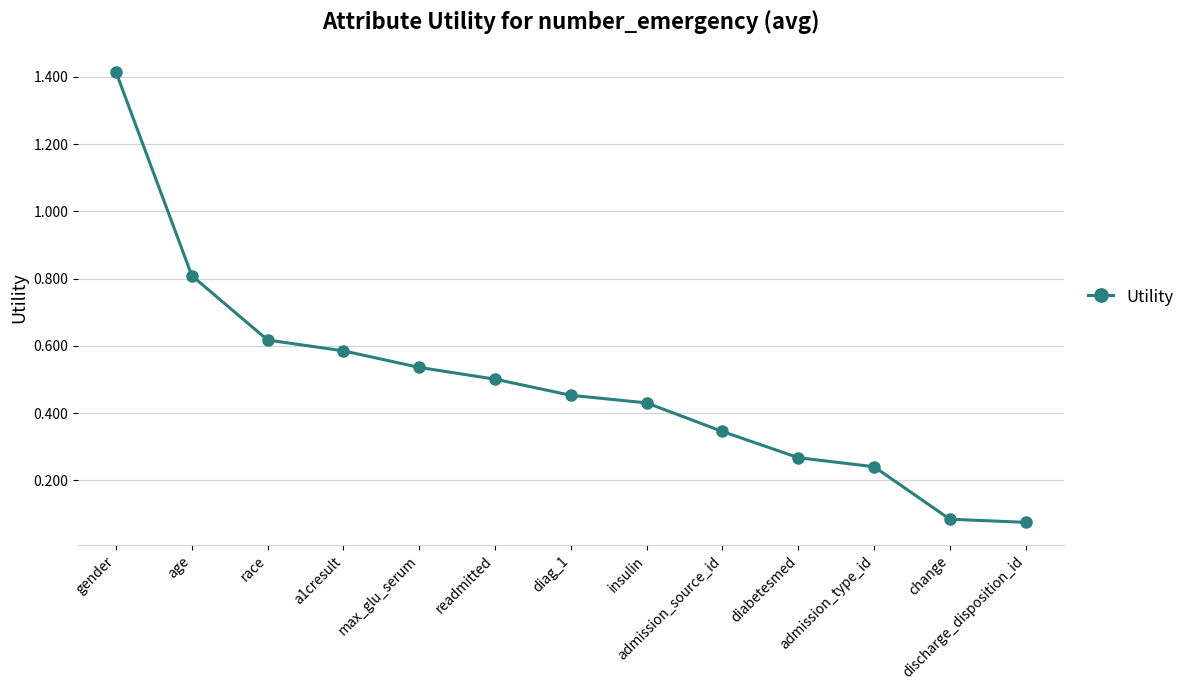

What is the maximum value shown in the chart?

1.4